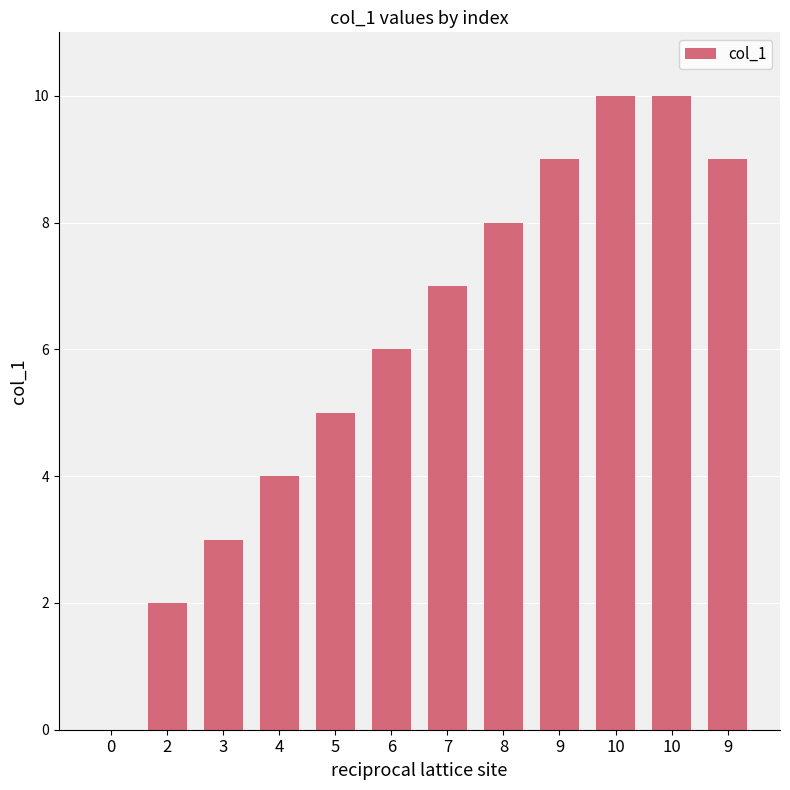

Are the bars horizontal?

No